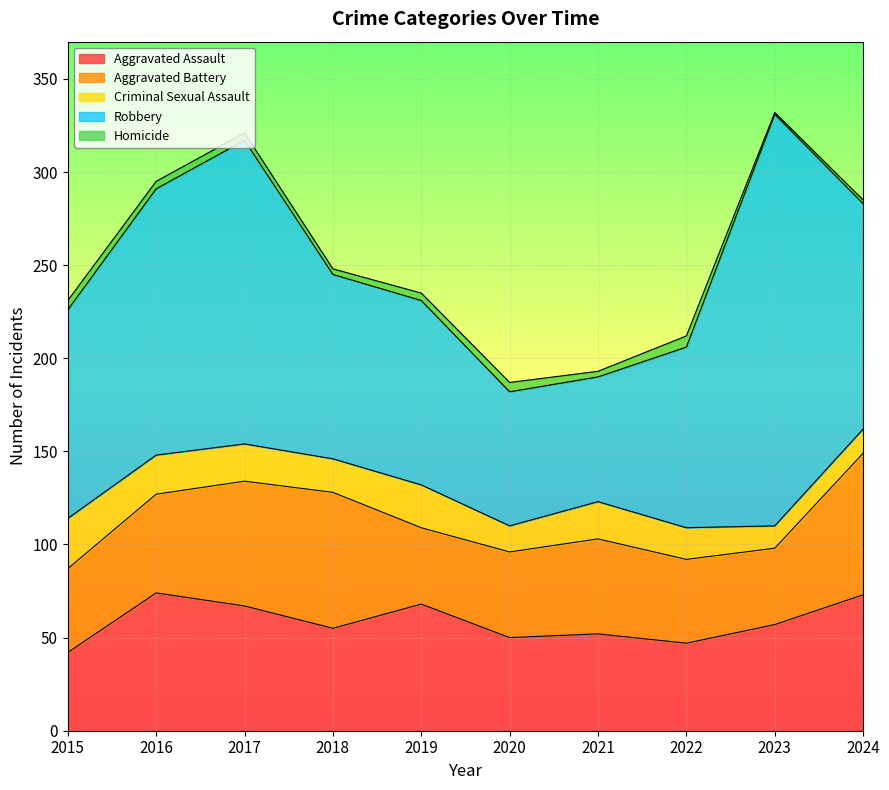

What is the greatest value displayed?

221